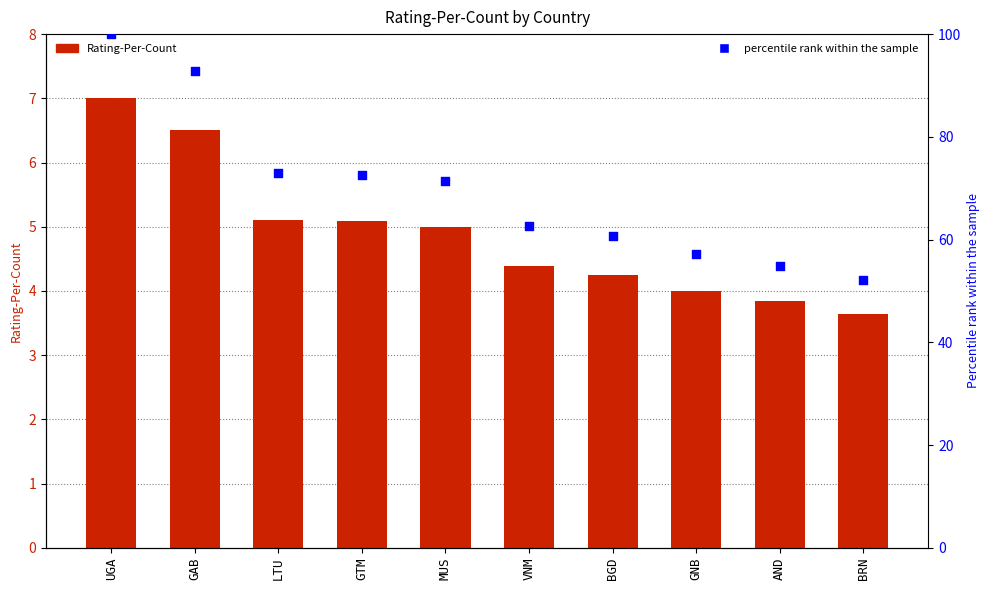

Which series has the largest Y range (max minus min)?

percentile rank within the sample